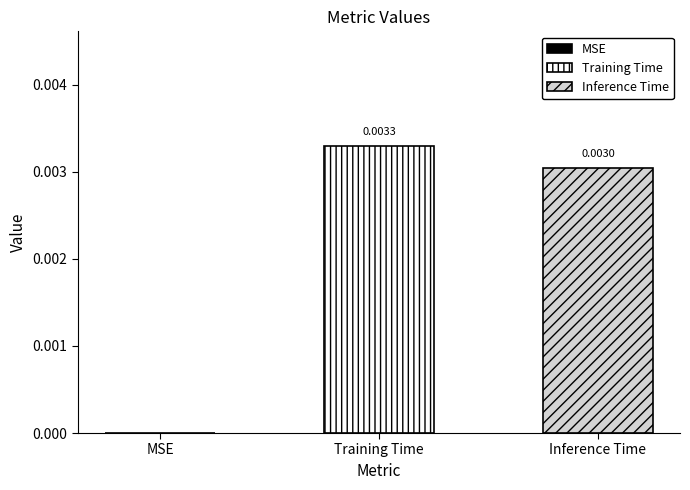

Which series has the largest range (max minus min)?

Training Time